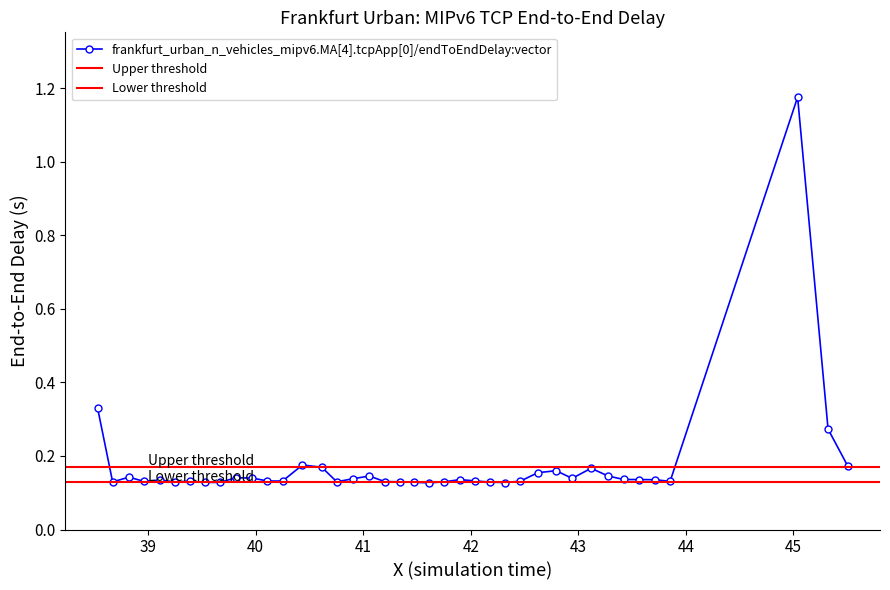

True or false: frankfurt_urban_n_vehicles_mipv6.MA[4].tcpApp[0]/endToEndDelay:vector has more than 1 interior local peaks.

True